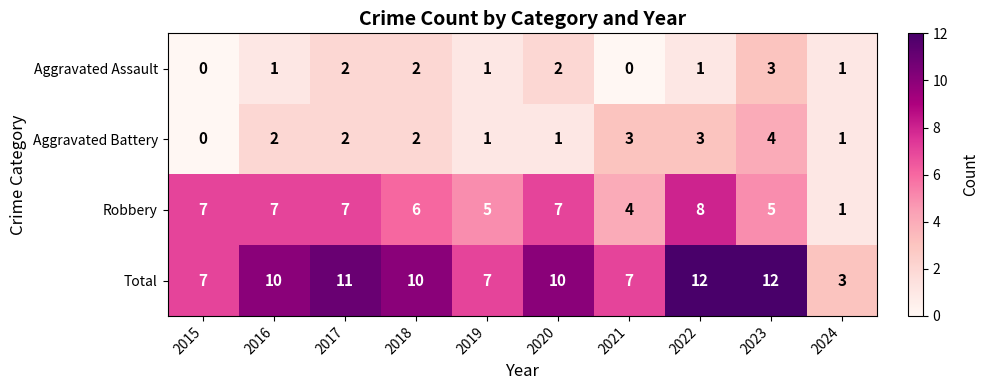

What is the difference between the maximum and minimum values in the Robbery series?

7